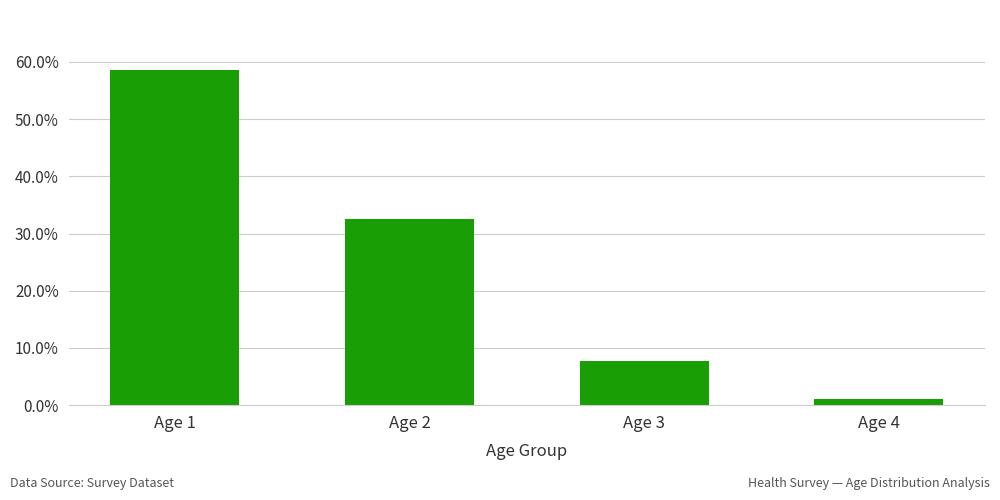

List the labels in order of value, smallest first.

Age 4, Age 3, Age 2, Age 1